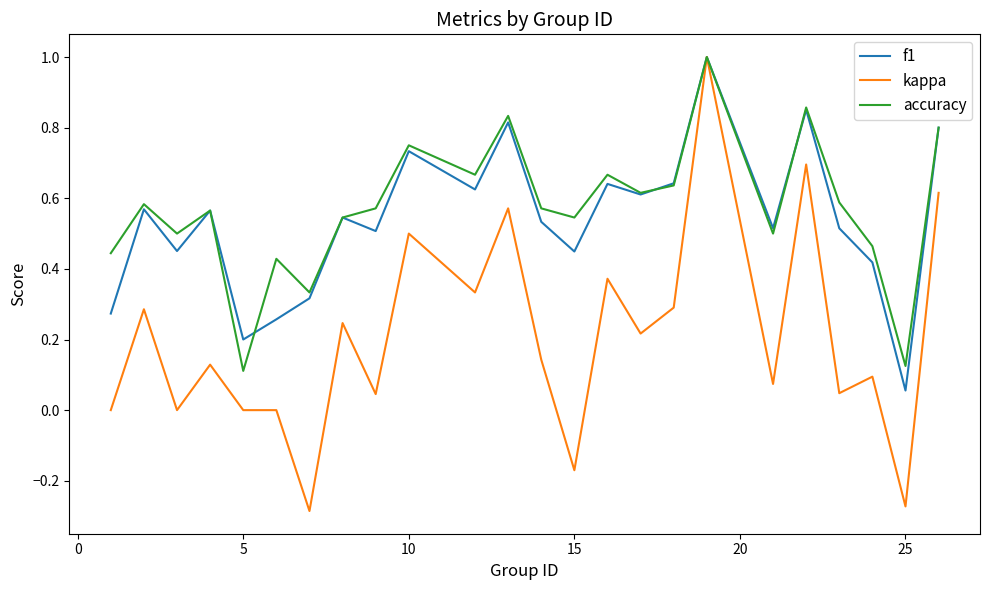

Count the accuracy values in the range 0 to 1.

24